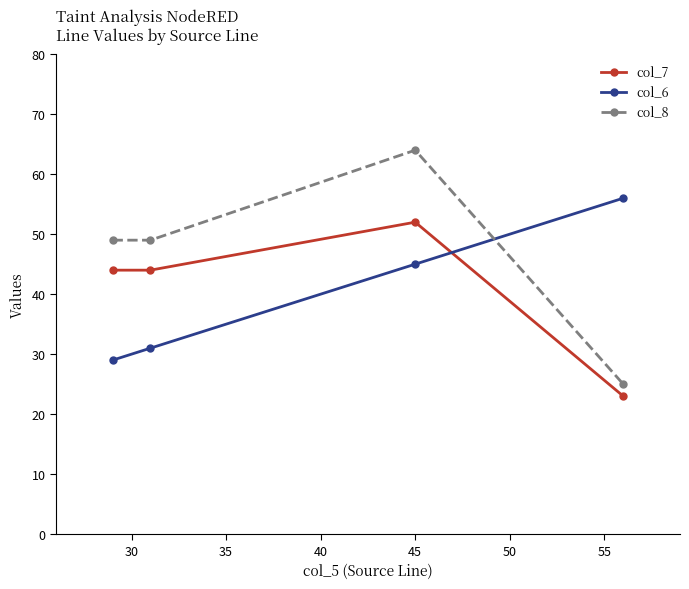

How many series are shown in this chart?

3